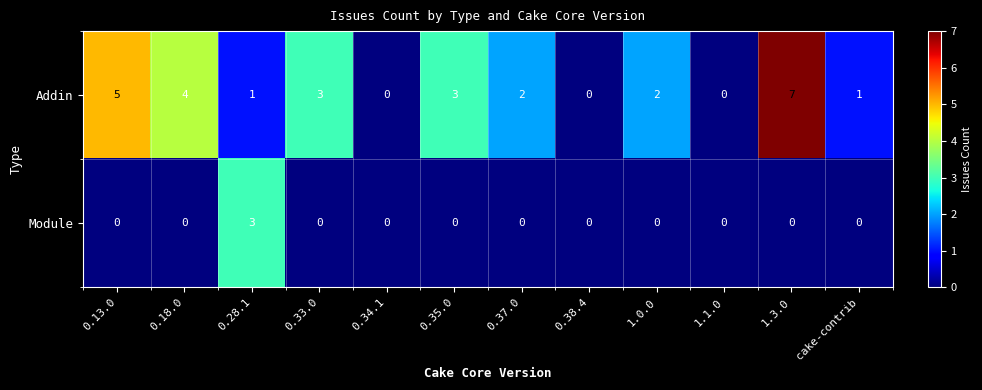

List the series in order of their peak value, highest first.

Addin, Module